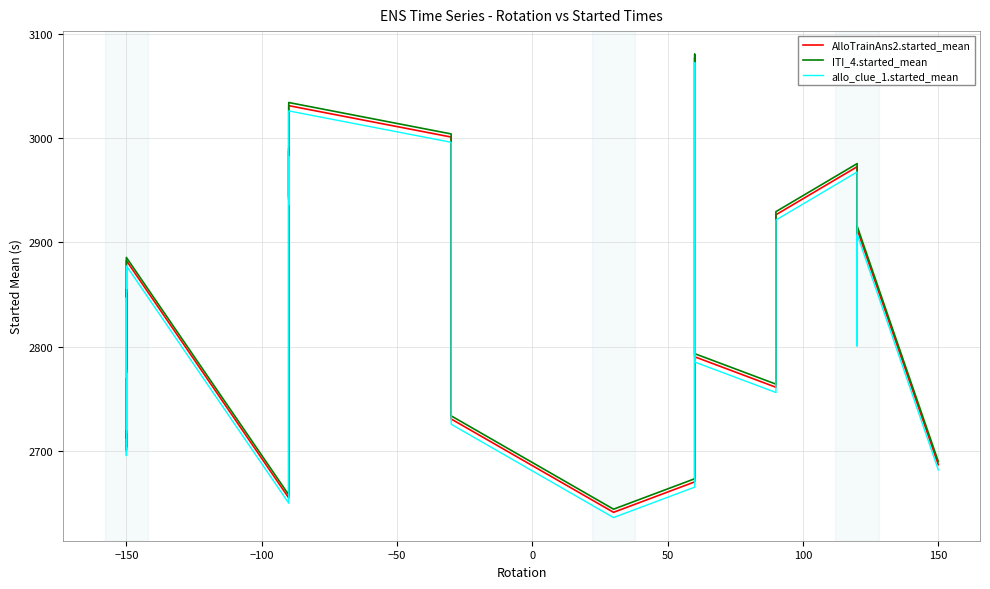

In AlloTrainAns2.started_mean, how many points are lower than both neighbors (excluding endpoints)?

7